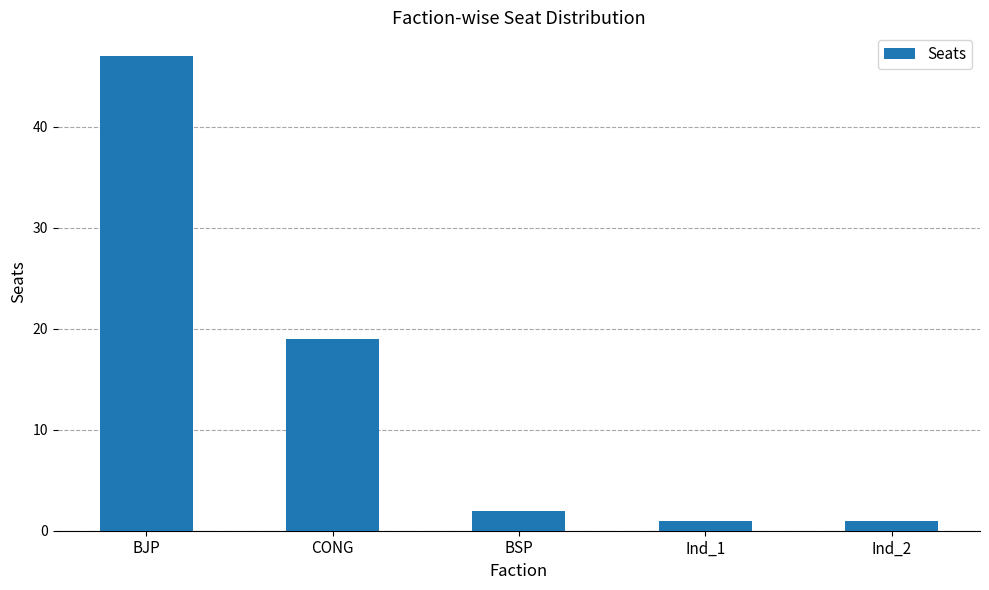

Approximately how many times larger is the value at CONG compared to Ind_2?

19.0